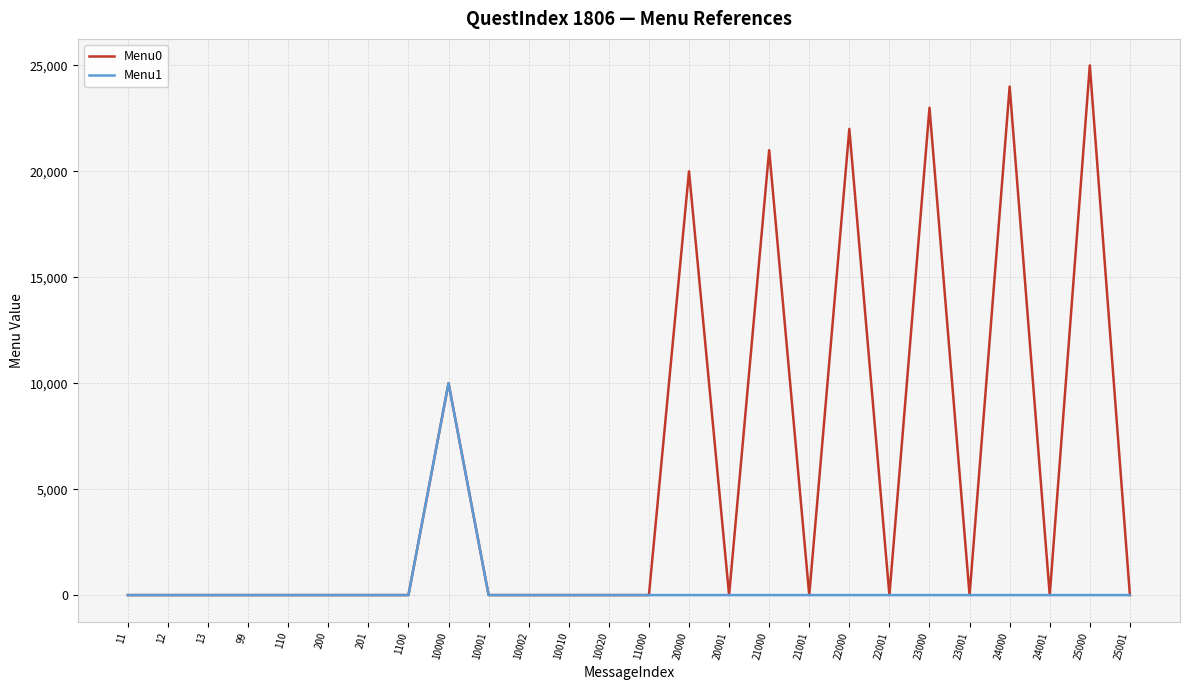

Which series has the largest total across all categories?

Menu0